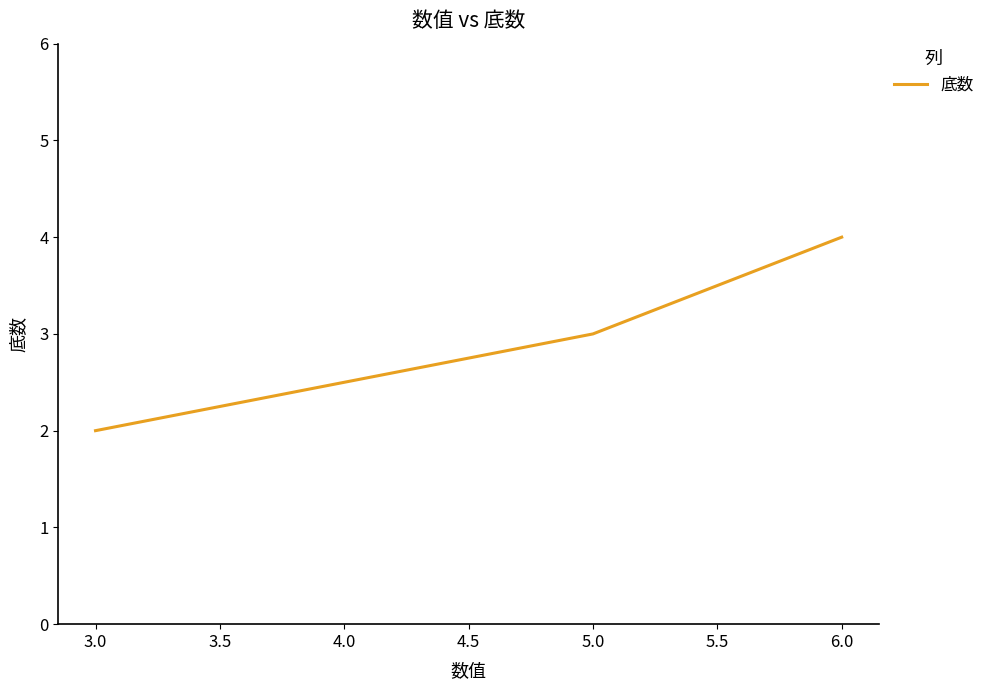

Which has a higher value, 5.0 or 3.0?

5.0